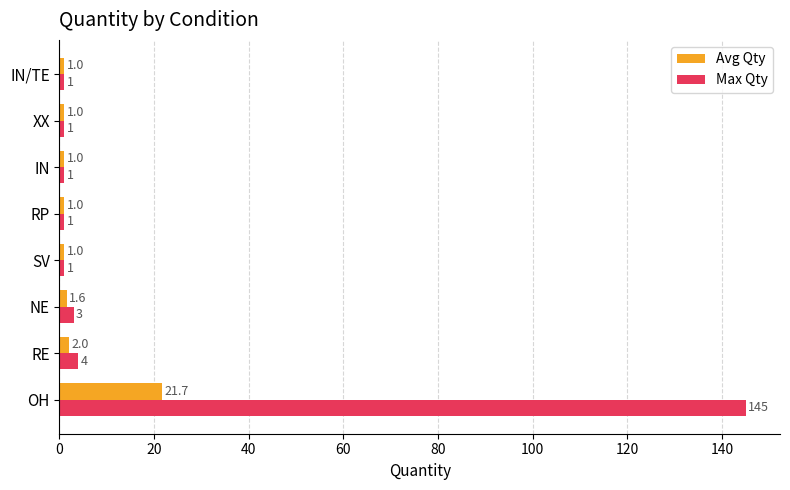

How many categories are shown in the chart?

8